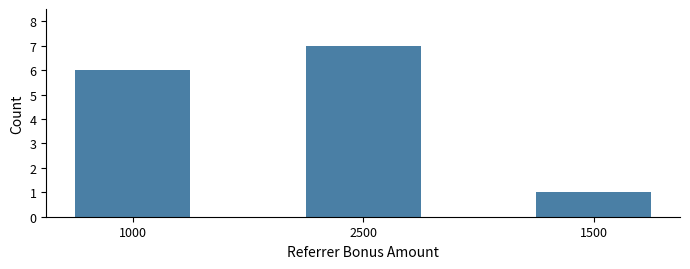

Is it true that the value at 1500 is 1?

True